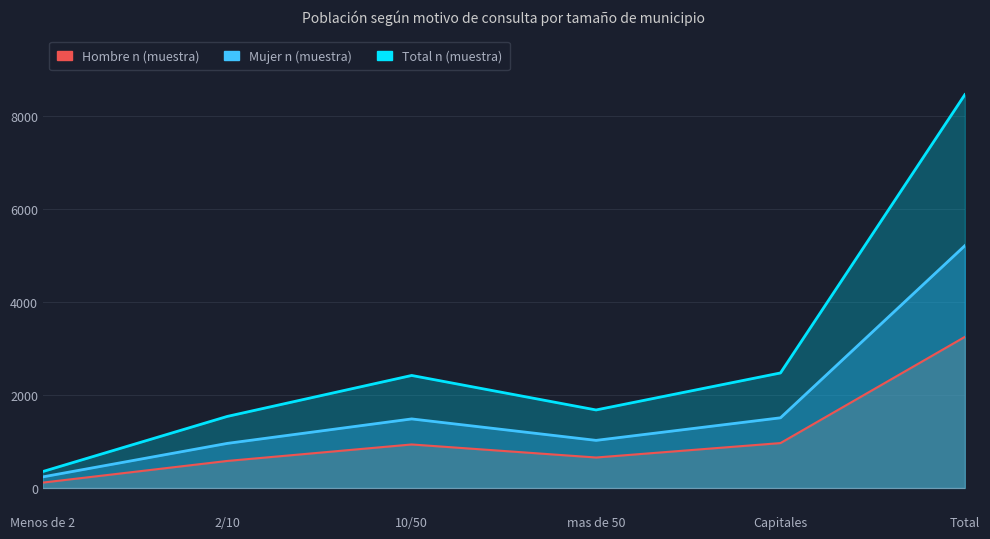

What is the smallest value displayed?

115